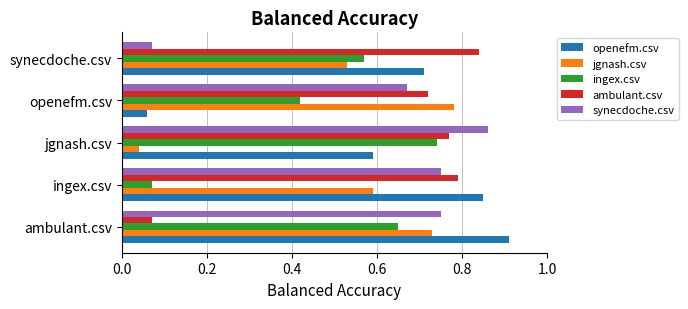

Rank the series by their maximum value, from lowest to highest.

ingex.csv, jgnash.csv, ambulant.csv, synecdoche.csv, openefm.csv